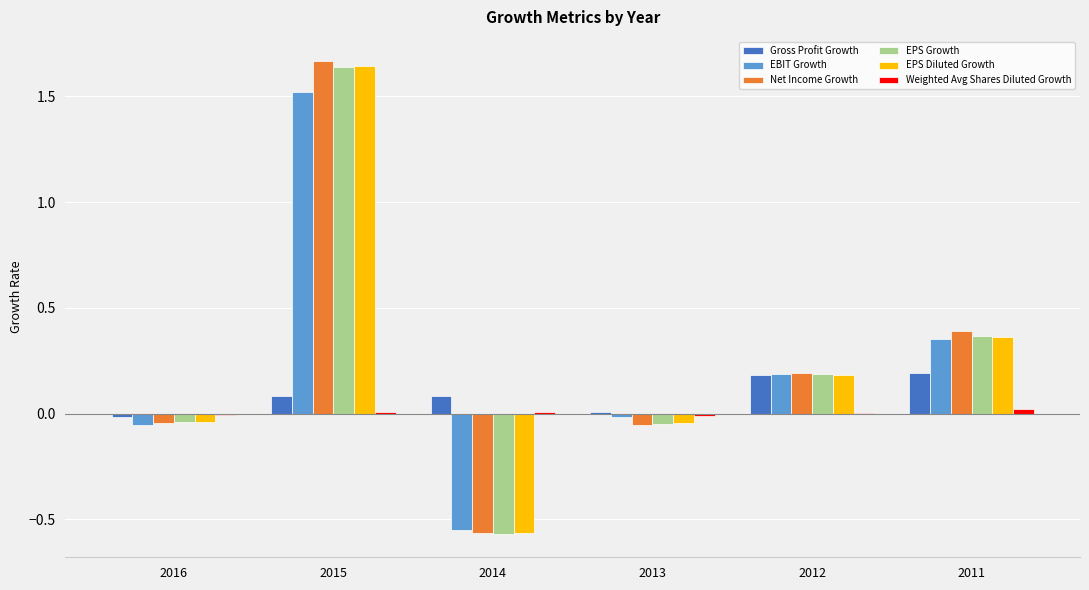

Is it true that EBIT Growth equals 1.5 at 2015?

True